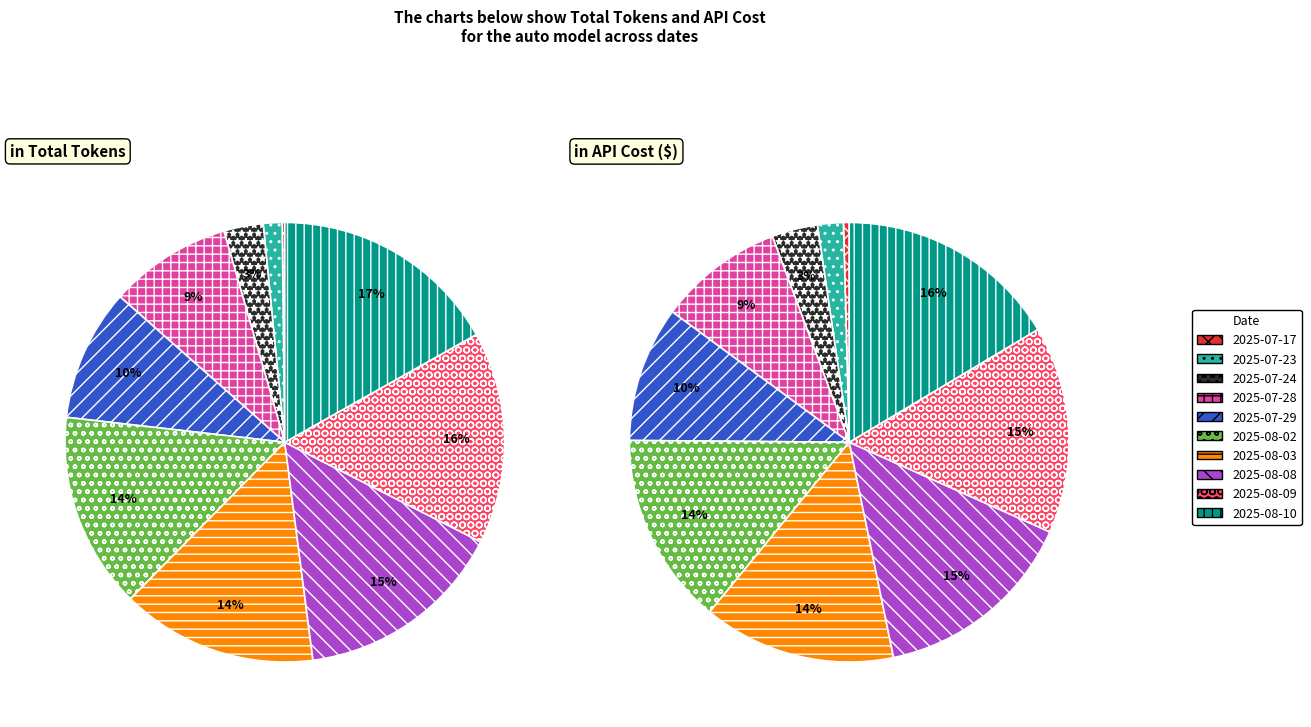

Does 2025-08-09 represent more than half of the total?

No